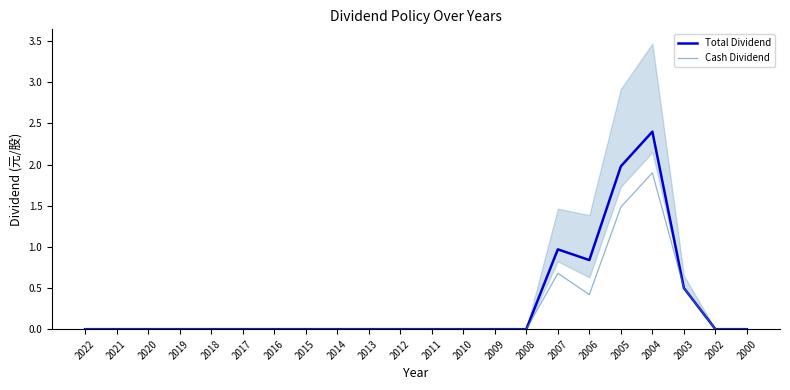

Reading left to right, extract all data points from this chart.

Total Dividend: 0.0	0.0	0.0	0.0	0.0	0.0	0.0	0.0	0.0	0.0	0.0	0.0	0.0	0.0	0.0	1.0	0.8	2.0	2.4	0.5	0.0	0.0
Cash Dividend: 0.0	0.0	0.0	0.0	0.0	0.0	0.0	0.0	0.0	0.0	0.0	0.0	0.0	0.0	0.0	0.7	0.4	1.5	1.9	0.5	0.0	0.0